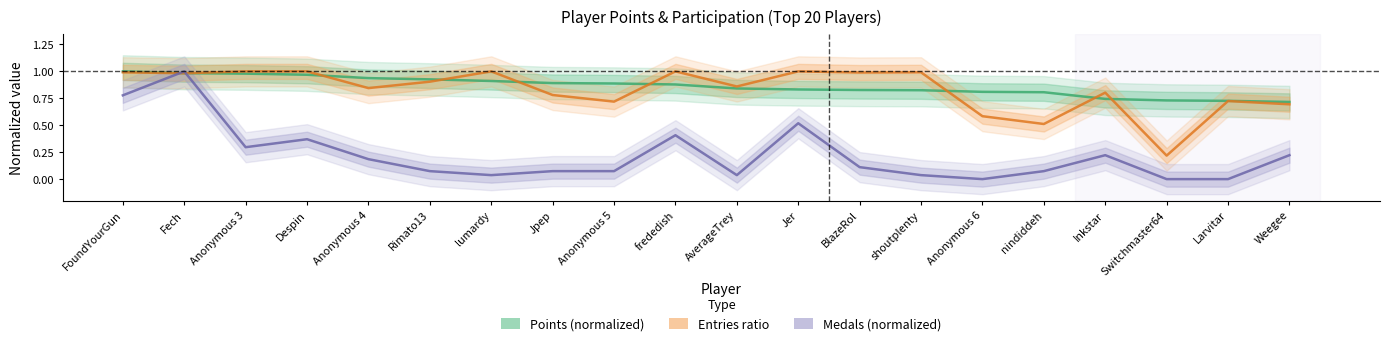

What is the value of the Entries ratio point at the 7th from the left?

1.0